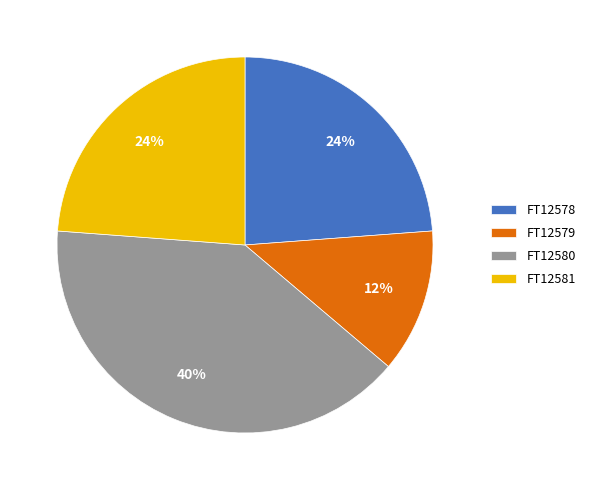

To the nearest percent, what is the difference between the largest and smallest slice percentages?

28%